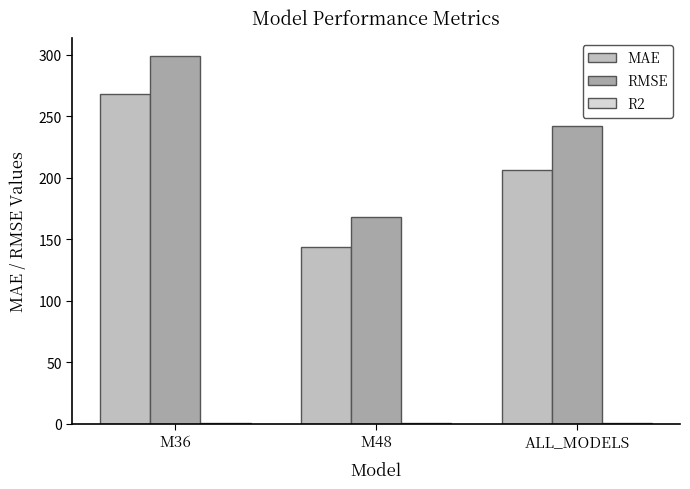

Between M36 and M48, which series saw the biggest shift?

RMSE